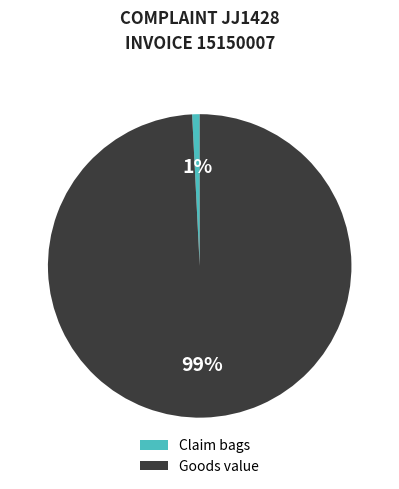

Which slice represents more than half of the pie?

Goods value